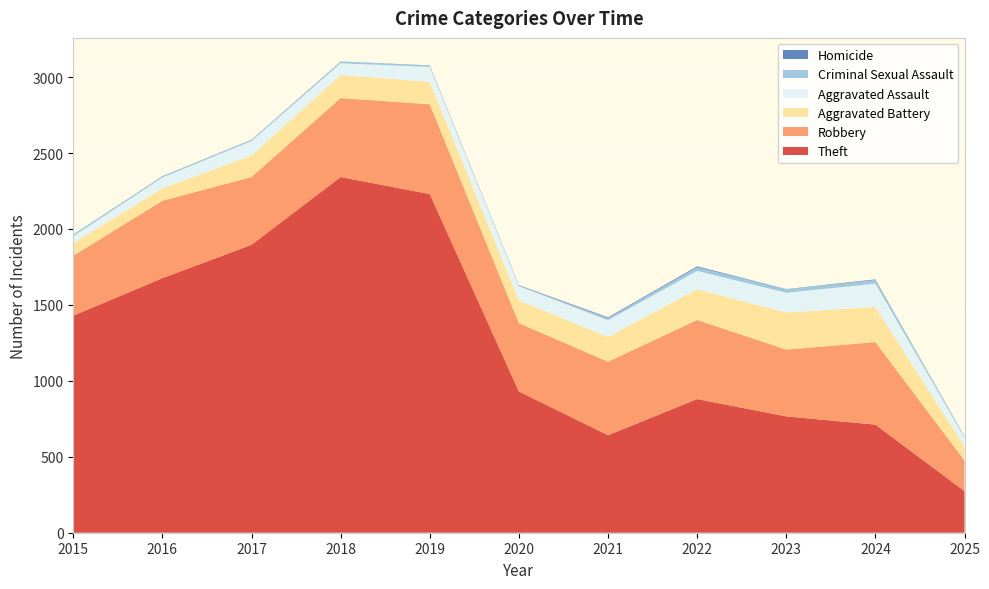

Reading left to right, list all the values displayed in this chart.

Theft: 2015=1429	2016=1676	2017=1896	2018=2342	2019=2230	2020=930	2021=642	2022=880	2023=766	2024=712	2025=274
Robbery: 2015=395	2016=510	2017=446	2018=520	2019=591	2020=450	2021=484	2022=521	2023=440	2024=543	2025=202
Aggravated Battery: 2015=82	2016=82	2017=142	2018=152	2019=148	2020=150	2021=163	2022=202	2023=244	2024=232	2025=92
Aggravated Assault: 2015=46	2016=71	2017=95	2018=77	2019=98	2020=94	2021=110	2022=121	2023=130	2024=153	2025=58
Criminal Sexual Assault: 2015=12	2016=8	2017=8	2018=11	2019=8	2020=3	2021=14	2022=24	2023=22	2024=24	2025=8
Homicide: 2015=0	2016=1	2017=1	2018=1	2019=2	2020=3	2021=5	2022=6	2023=2	2024=4	2025=1